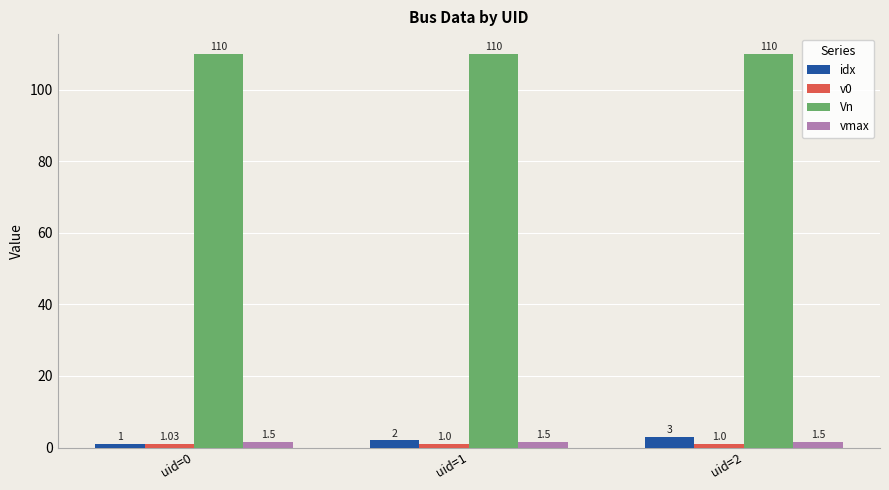

At how many categories does at least one series exceed 17?

3